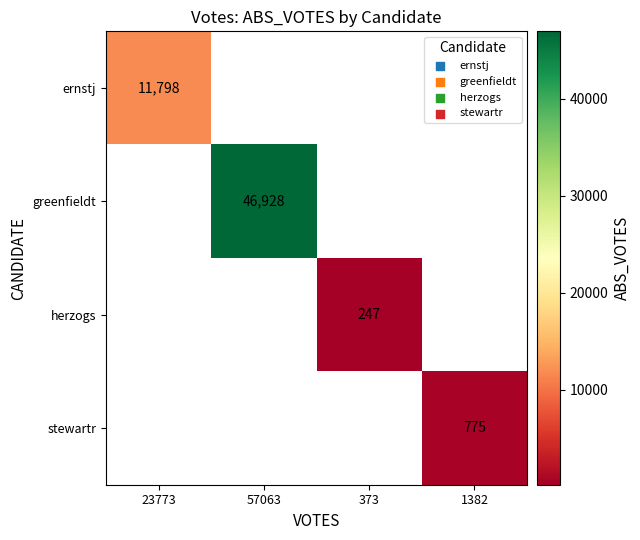

The greenfieldt series shows 46928 at 57063. True or false?

True